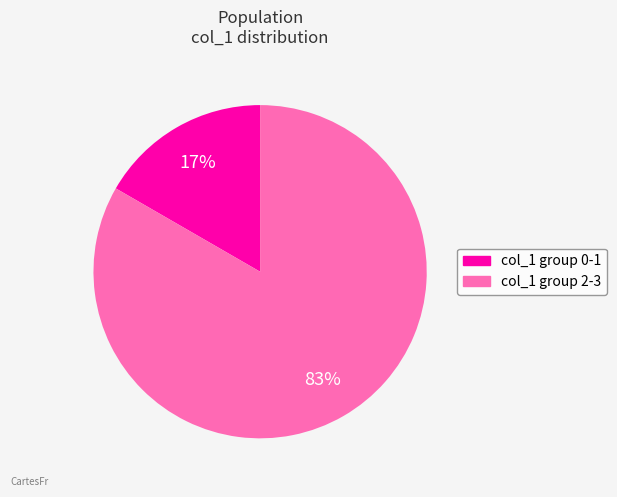

Does any single category account for the majority?

Yes